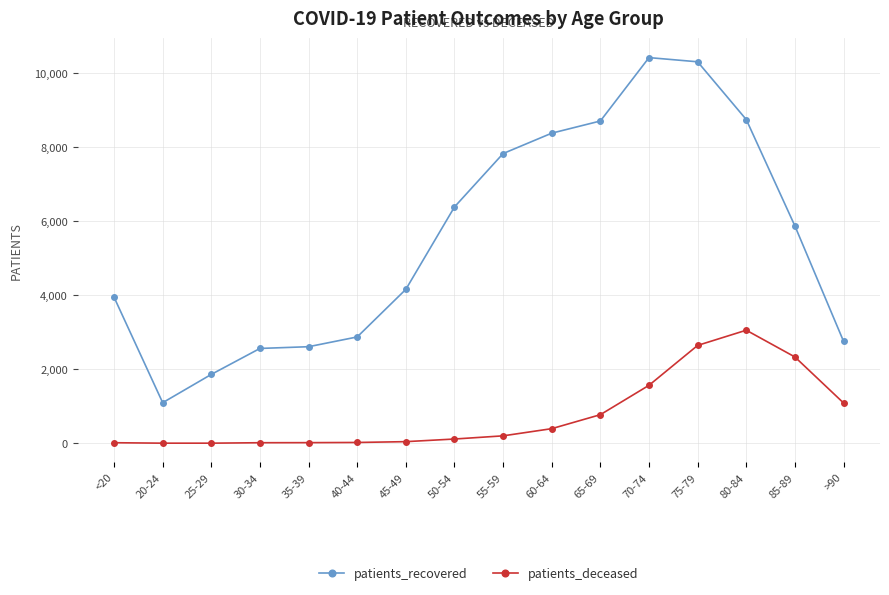

True or false: patients_deceased and patients_recovered cross at least once.

False